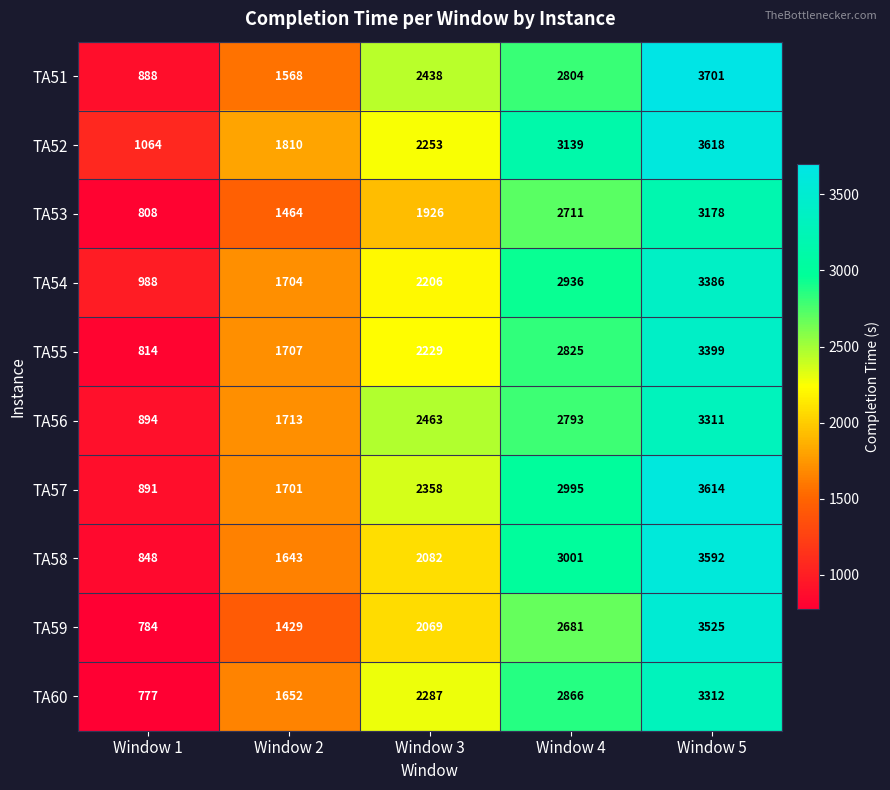

What is the difference between the maximum and minimum values in the TA54 series?

2398